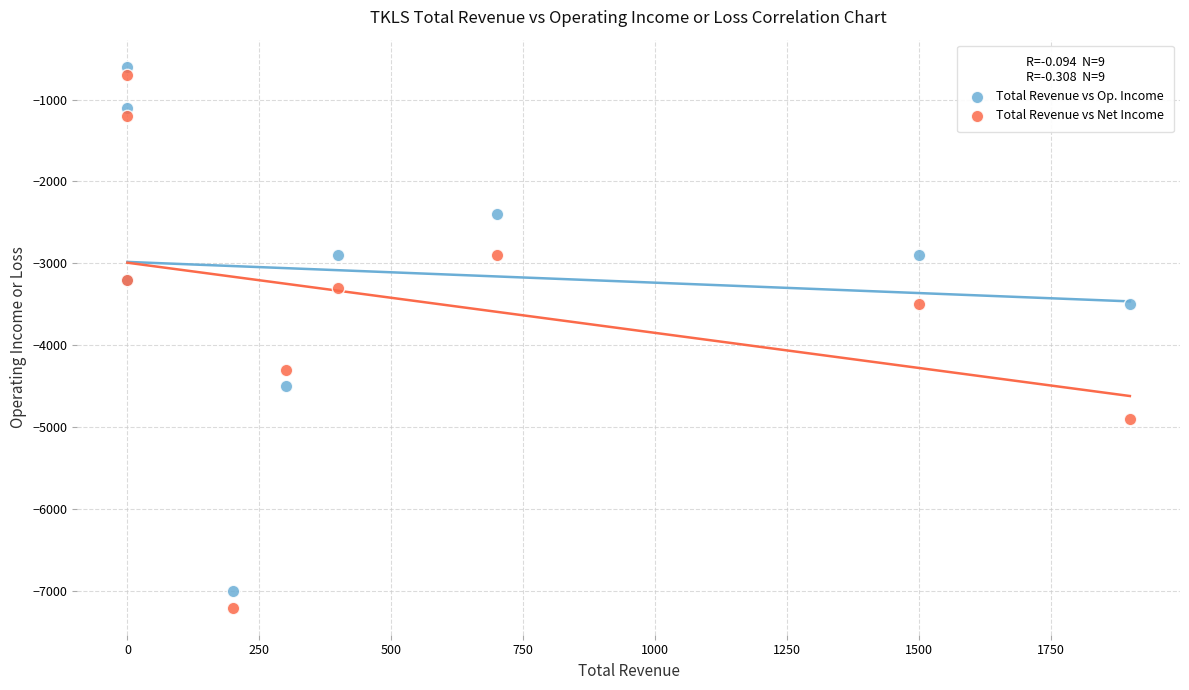

In the Total Revenue vs Net Income series, what Y value is closest to -3950?

-4300